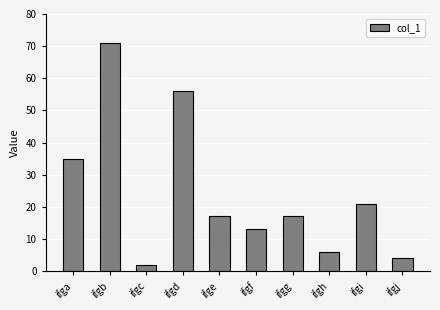

Approximately how many times larger is the value at ifga compared to ifge?

2.1